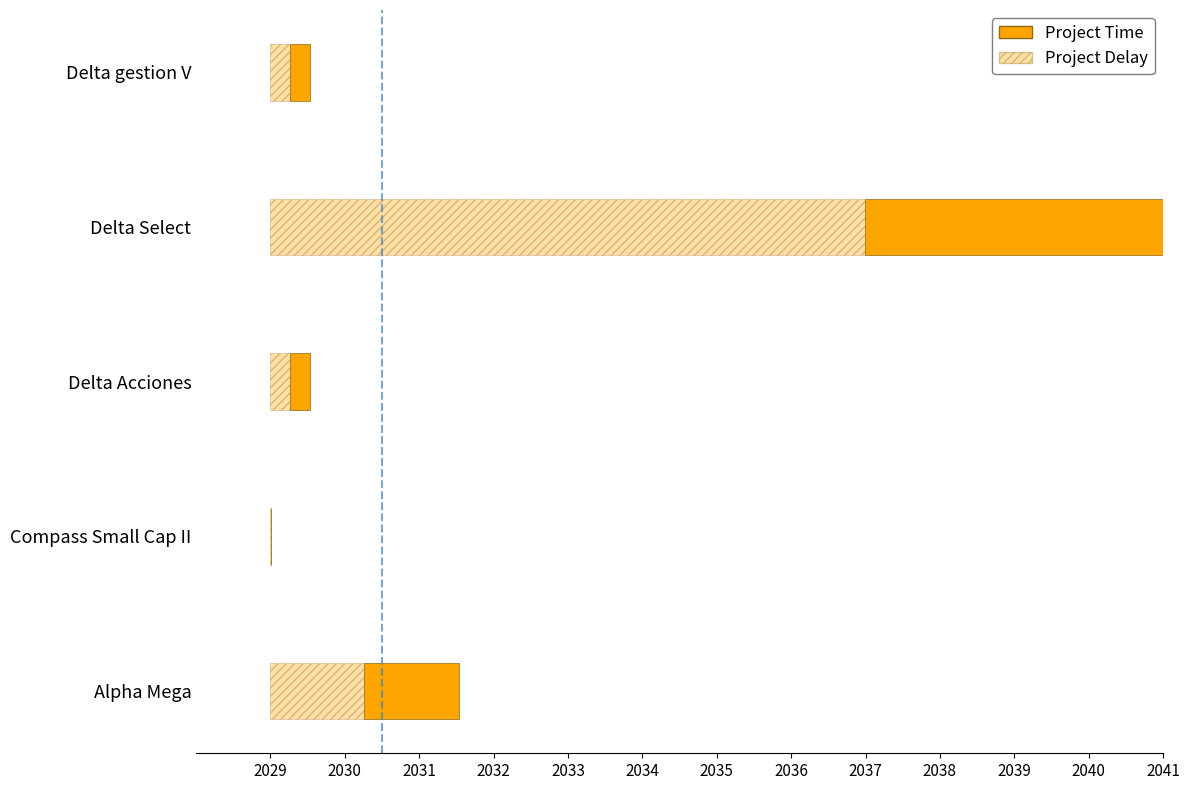

What is the difference between the maximum and minimum values in the Project Time series?

8.0